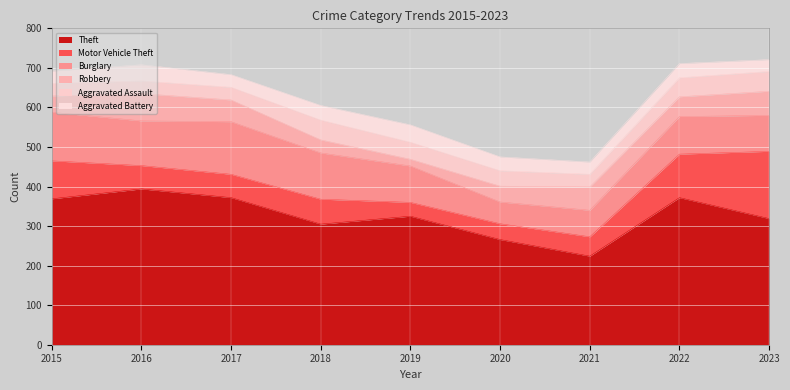

What is the difference between the Robbery values at 2022 and 2021?

9